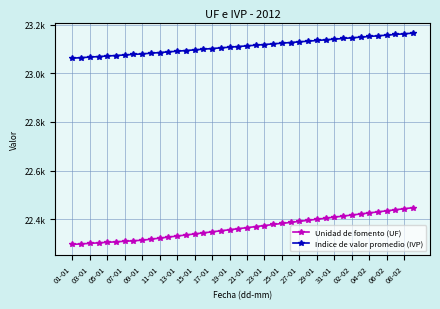

Which series has the widest spread of values?

Unidad de fomento (UF)